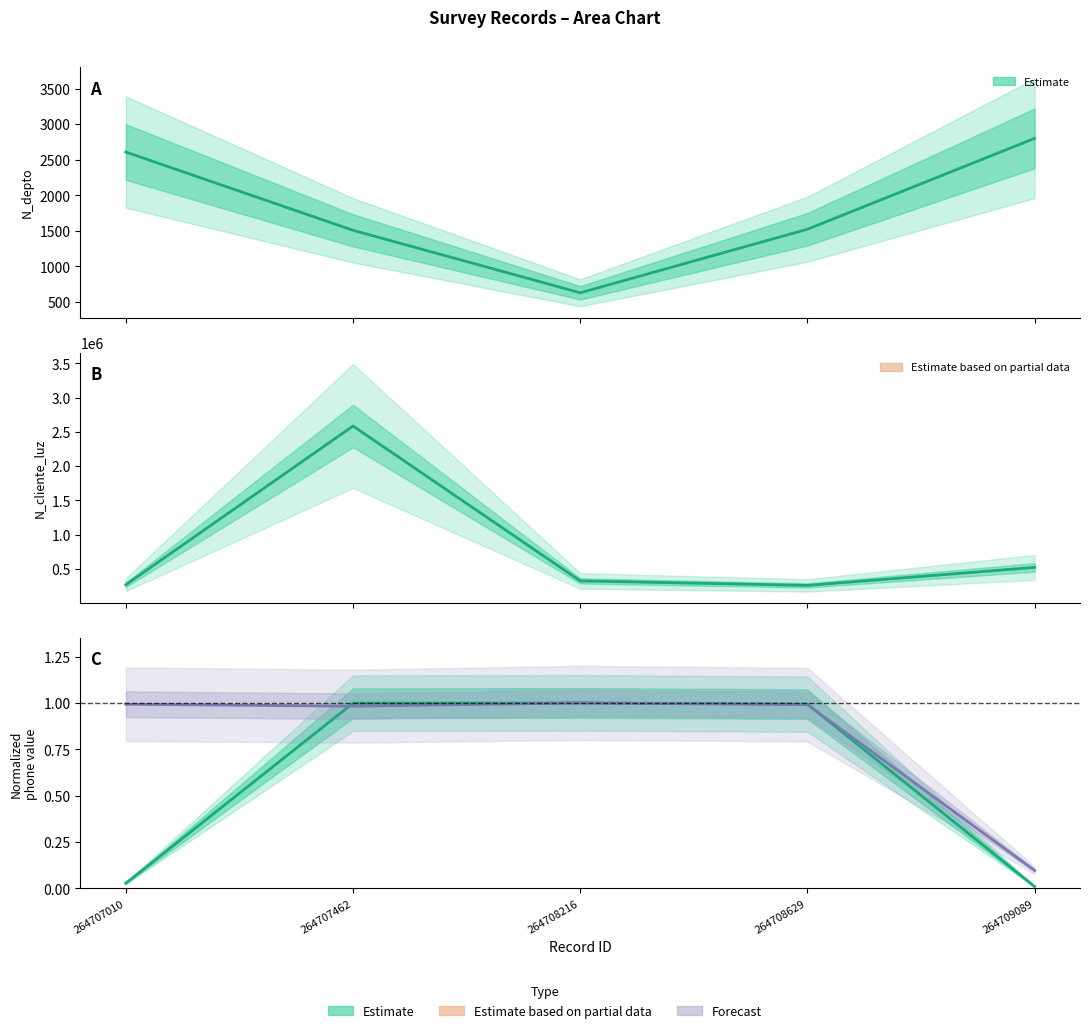

What is the difference between the second highest and minimum values in the N_telefono_movil series?

0.9